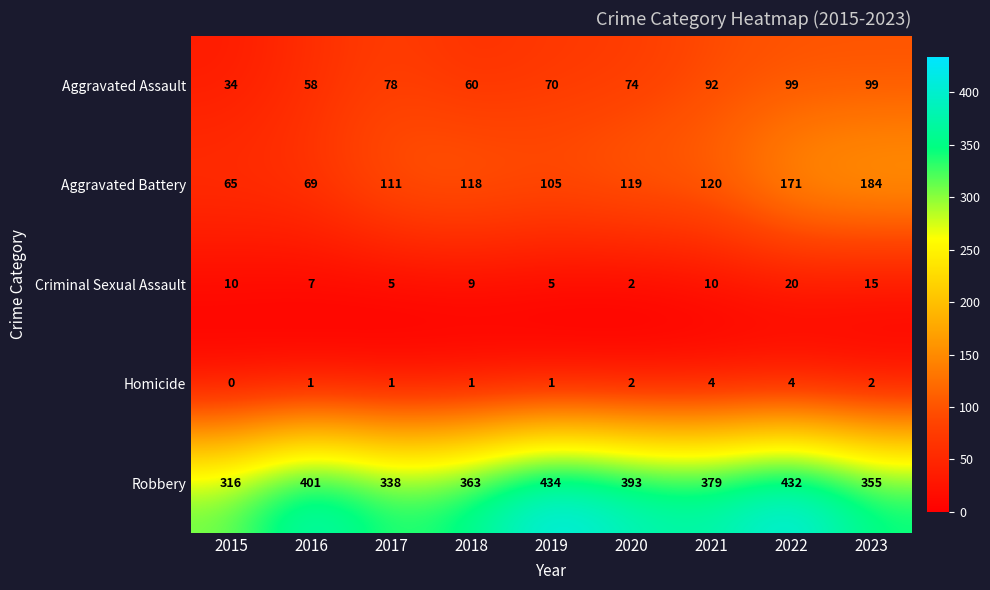

The value of Aggravated Battery at 2021 is 36. True or false?

False